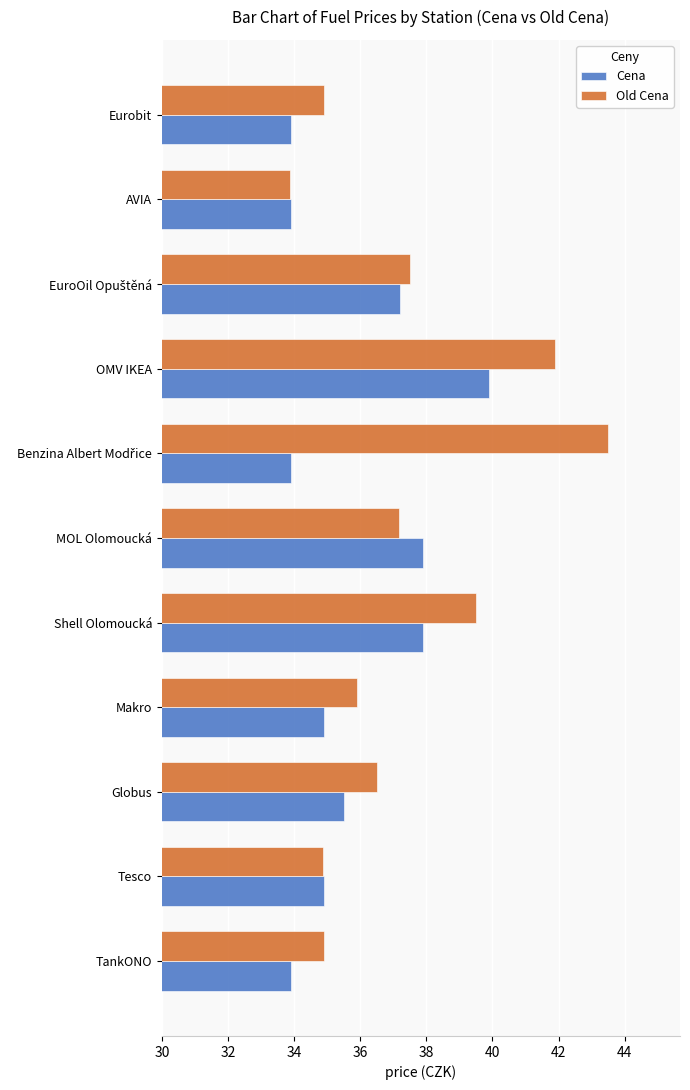

What is the approximate value of Cena at Makro?

34.9